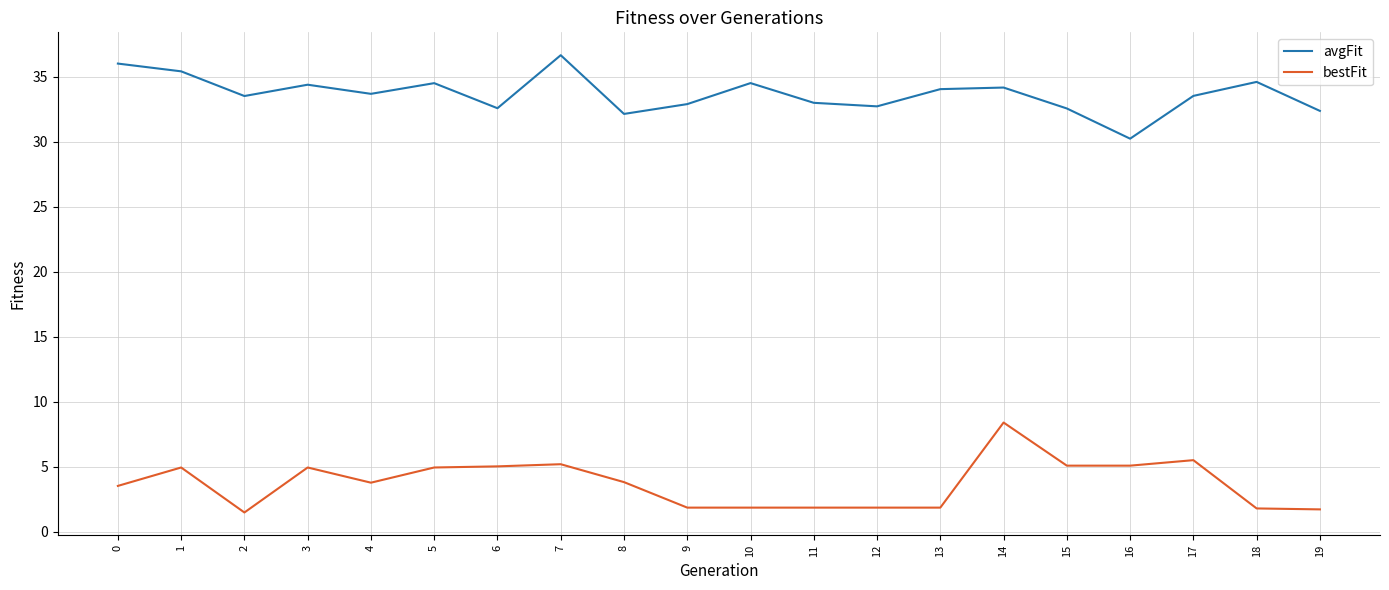

Does the chart display data point markers on the line(s)?

No